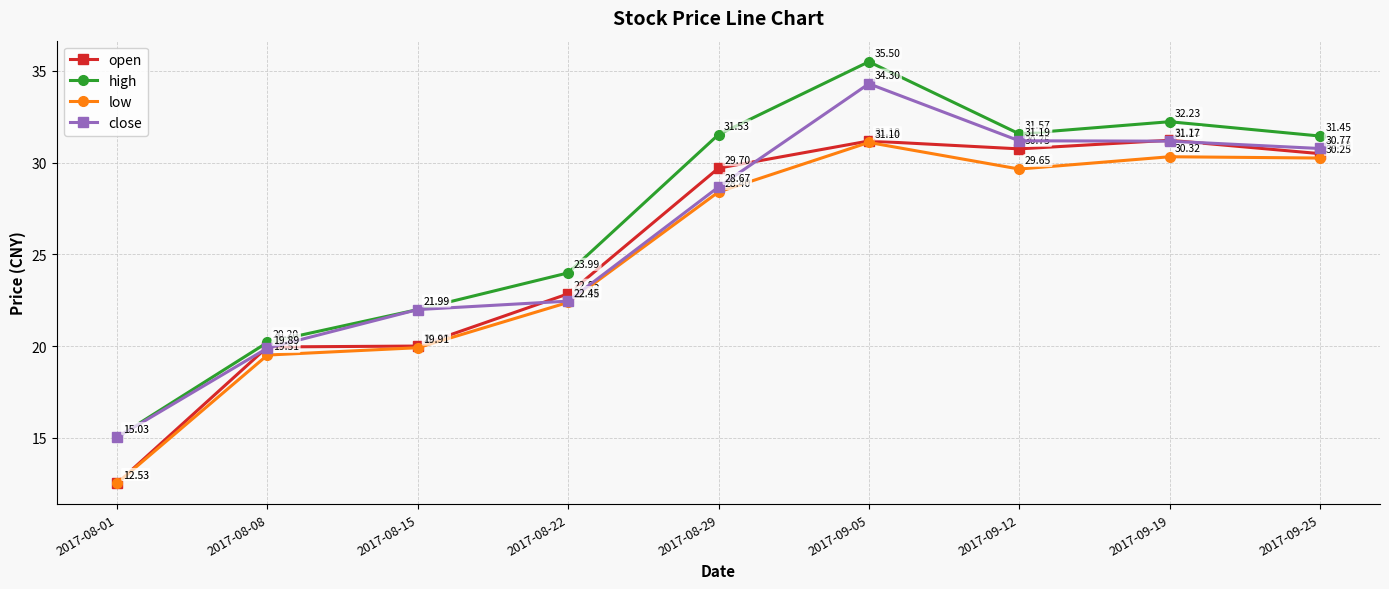

True or false: high has more than 0 points higher than both neighbors.

True